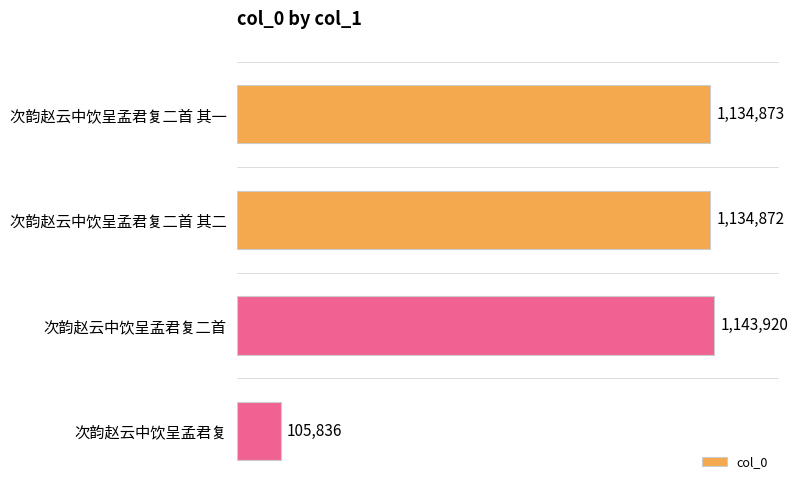

Does the chart contain any negative values?

No